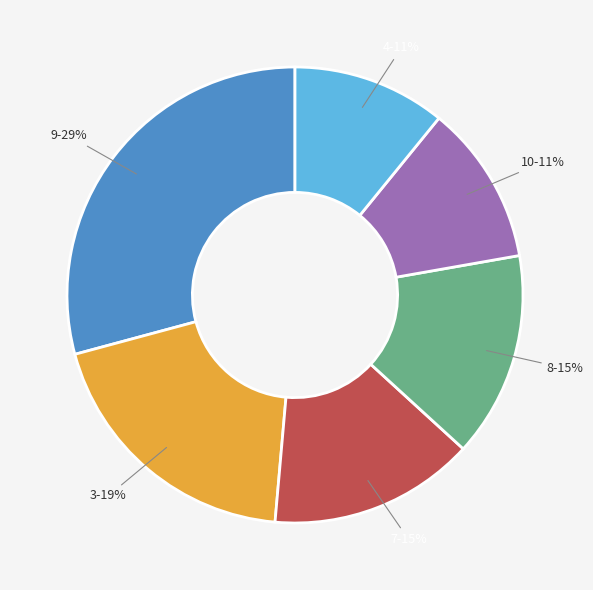

Which category has the biggest portion of the pie?

9